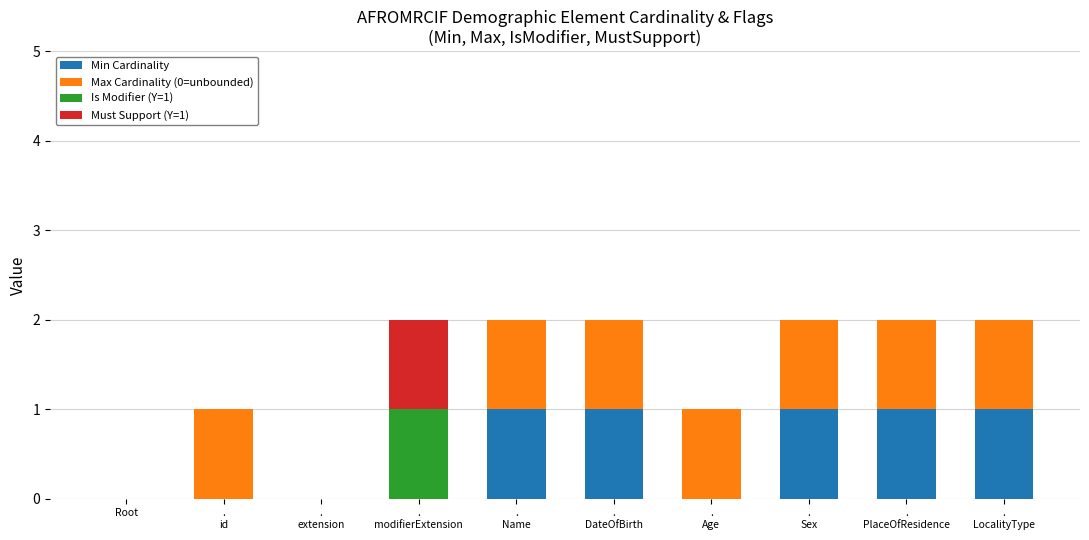

Does the chart contain stacked bars?

Yes